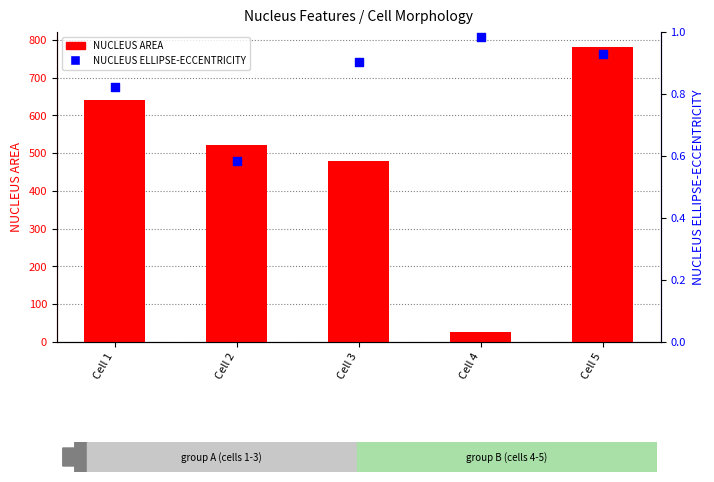

Which series has the widest spread of Y values?

NUCLEUS AREA